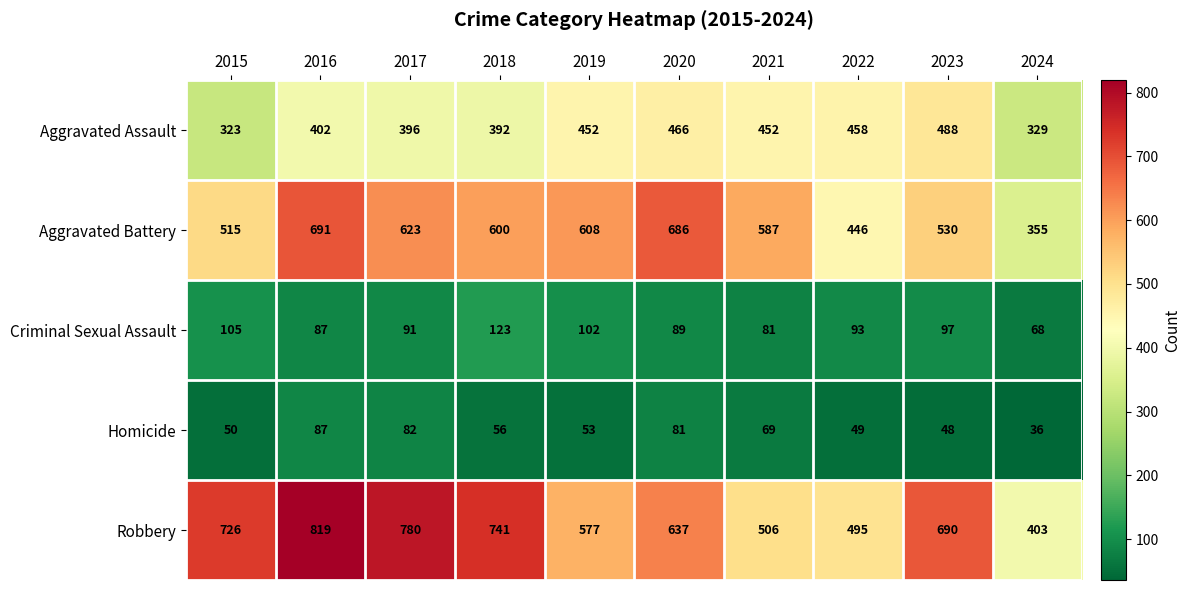

What is the difference between the second highest and minimum values in the Robbery series?

377